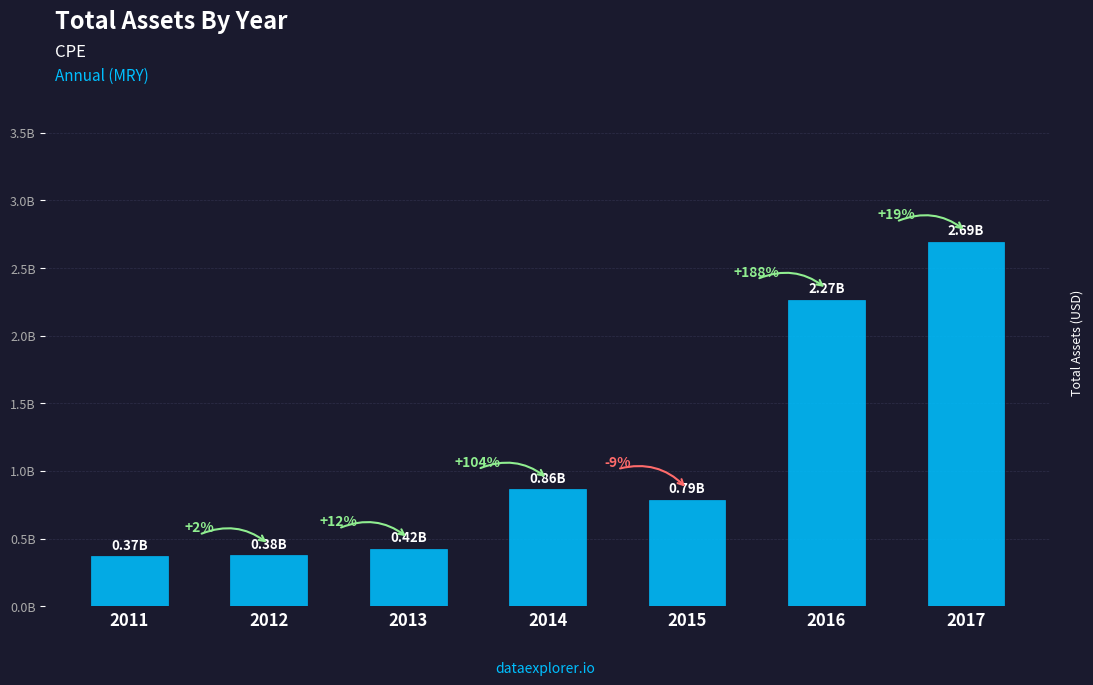

Are the bars horizontal?

No